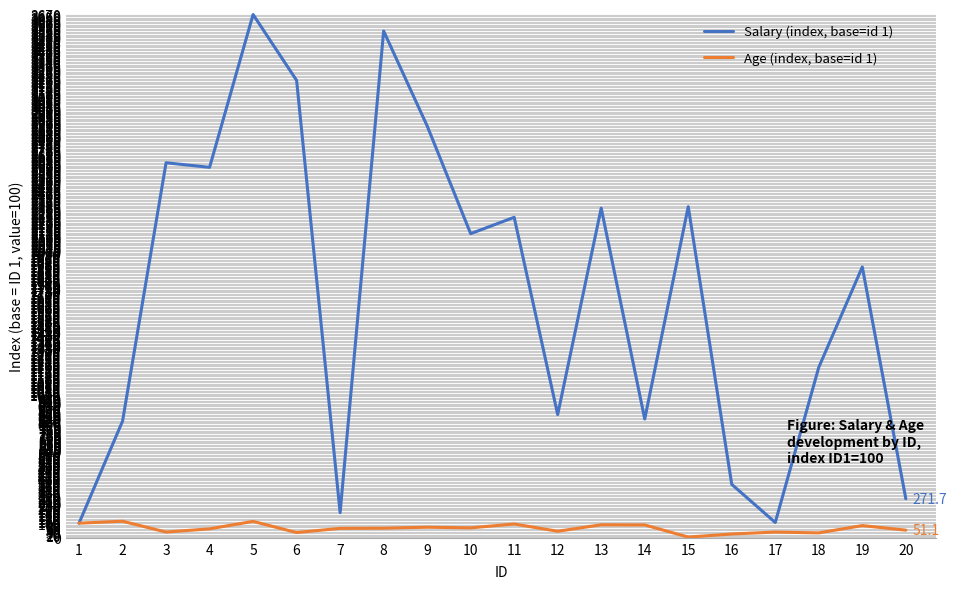

What is the maximum value shown in the chart?

3670.9